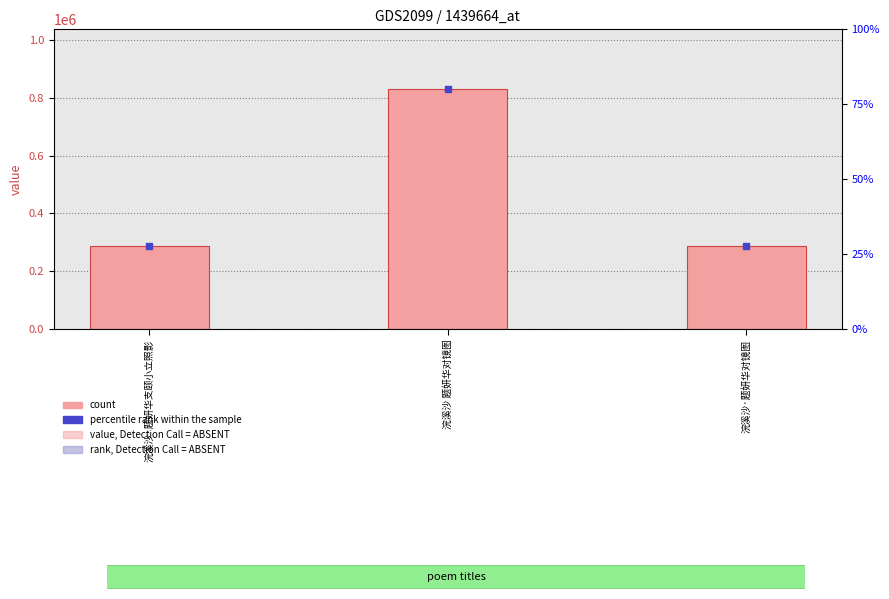

Reading left to right, extract all data points from this chart.

浣溪沙·题妍华支颐小立照影=288456	浣溪沙 题妍华对镜图=829818	浣溪沙·题妍华对镜图=288534